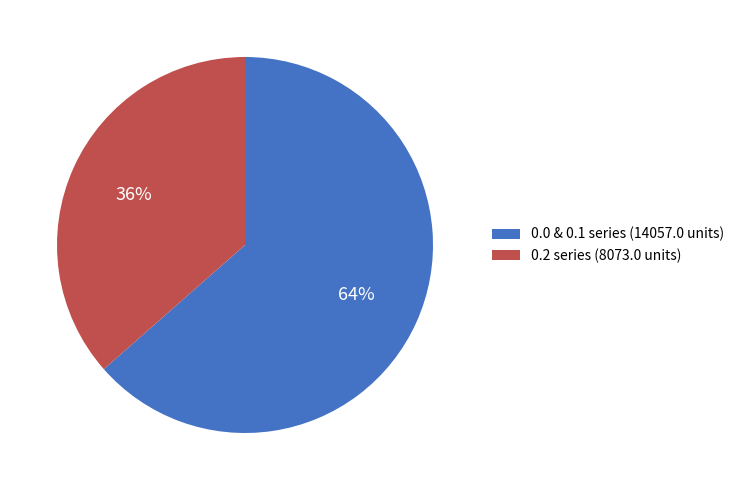

Is it true that 0.2 series (8073.0 units) is 47% of the pie?

False